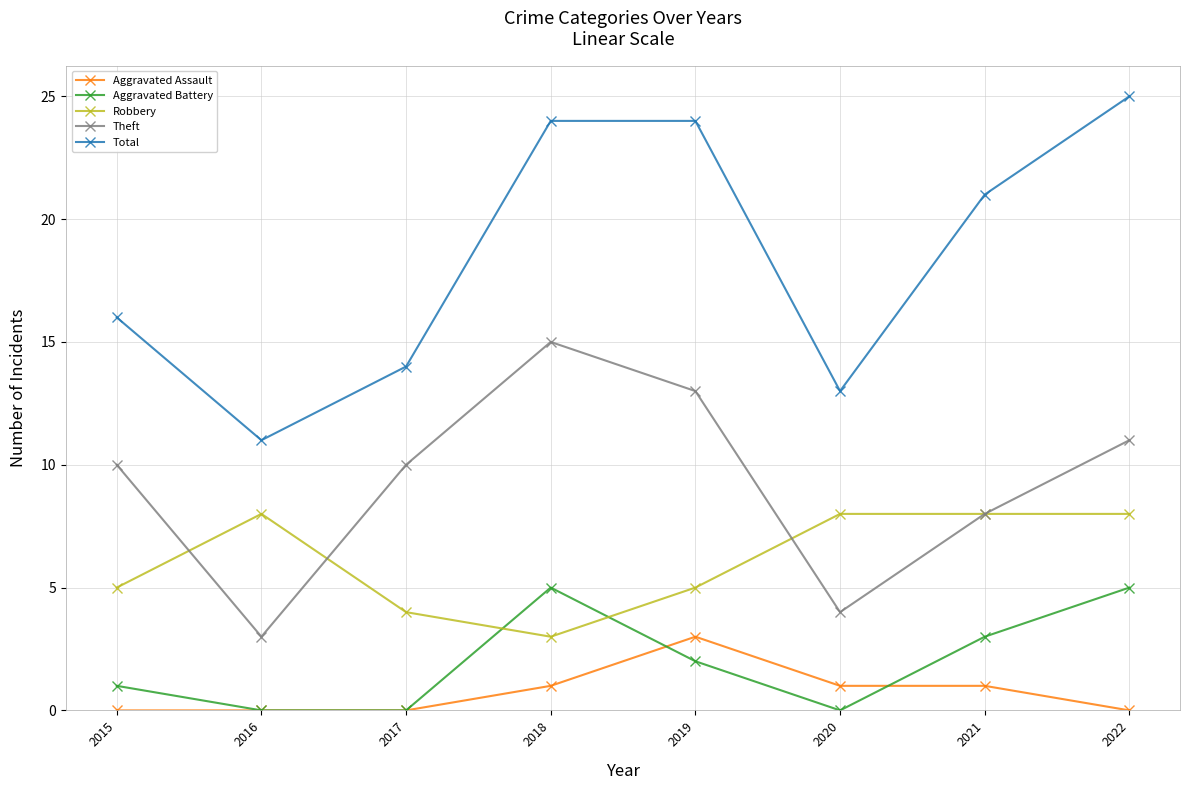

Which series changed the most between 2015 and 2017?

Total